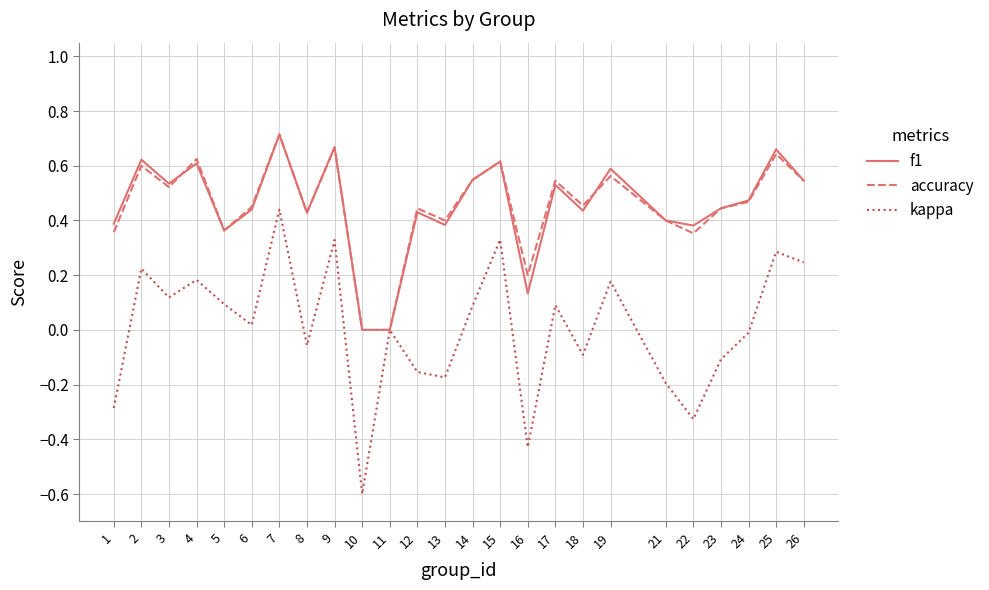

Which category has the highest value in the f1 series?

7